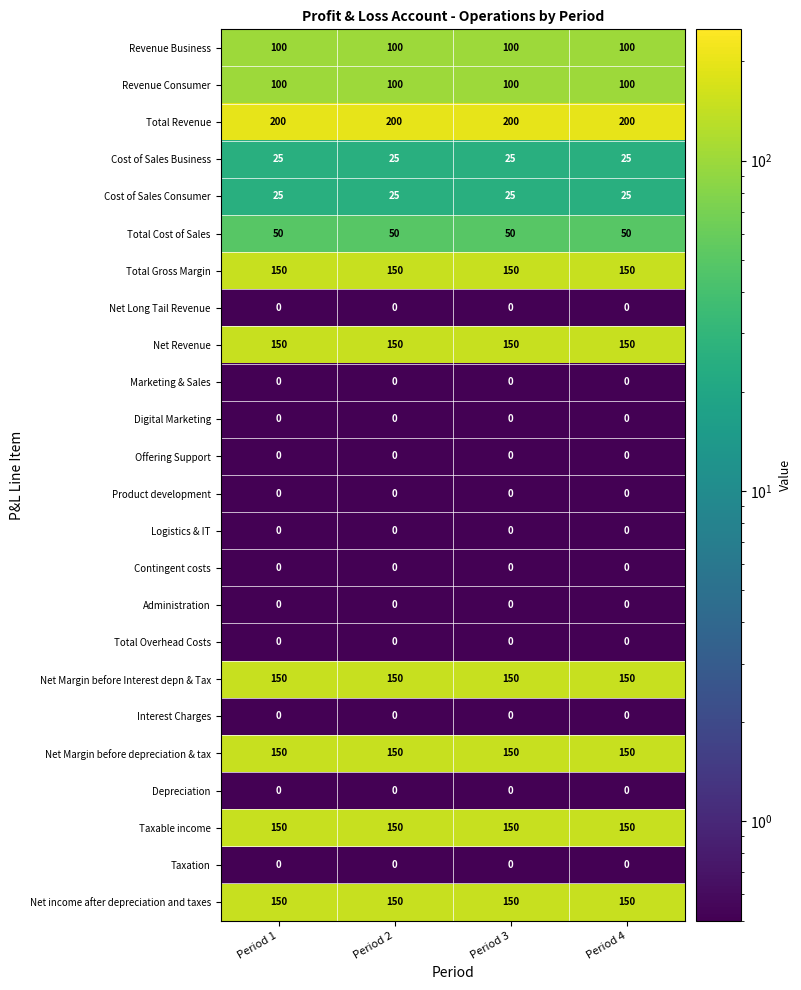

What is the maximum value for Cost of Sales Business?

25